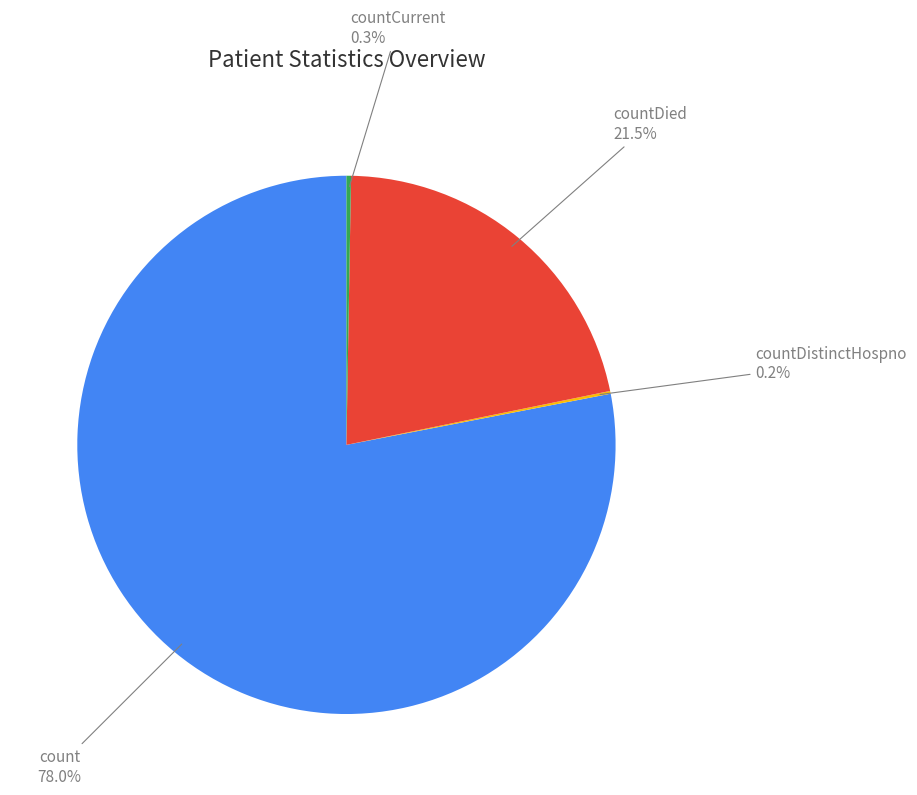

Does any single category account for the majority?

Yes